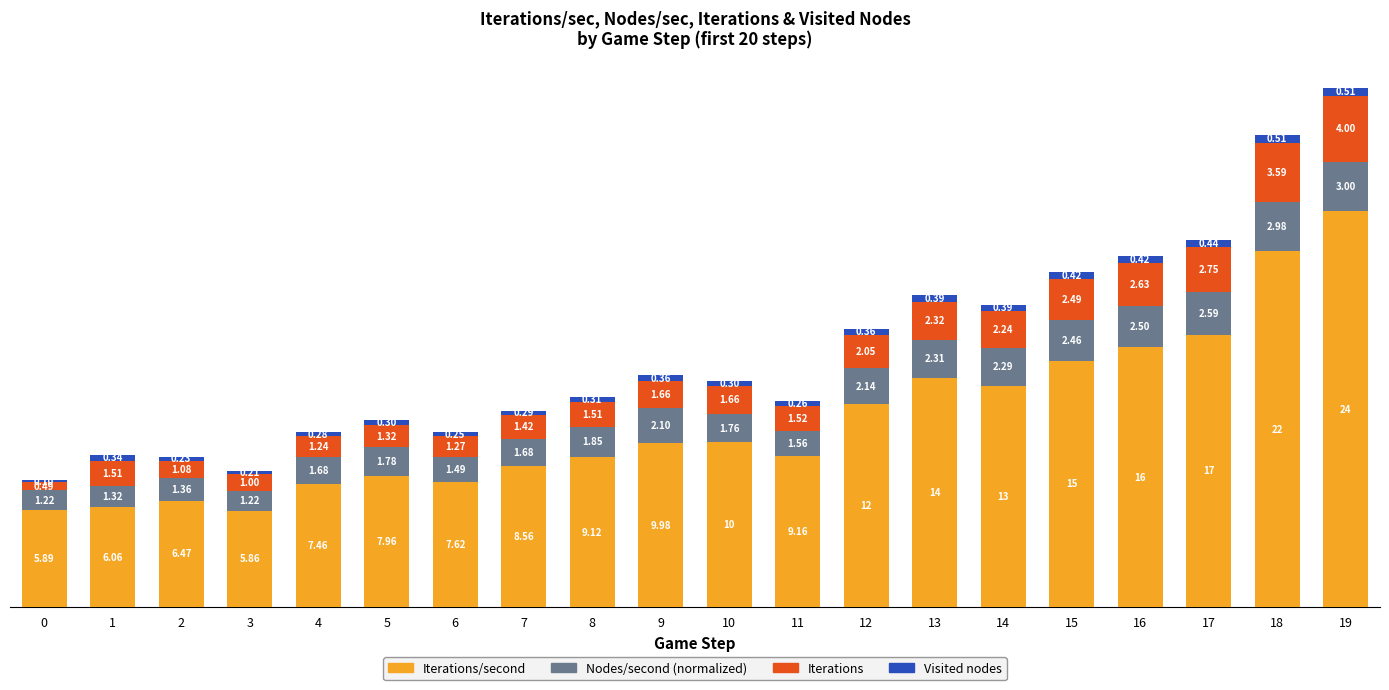

What is the total value across all series at 10?

13.7